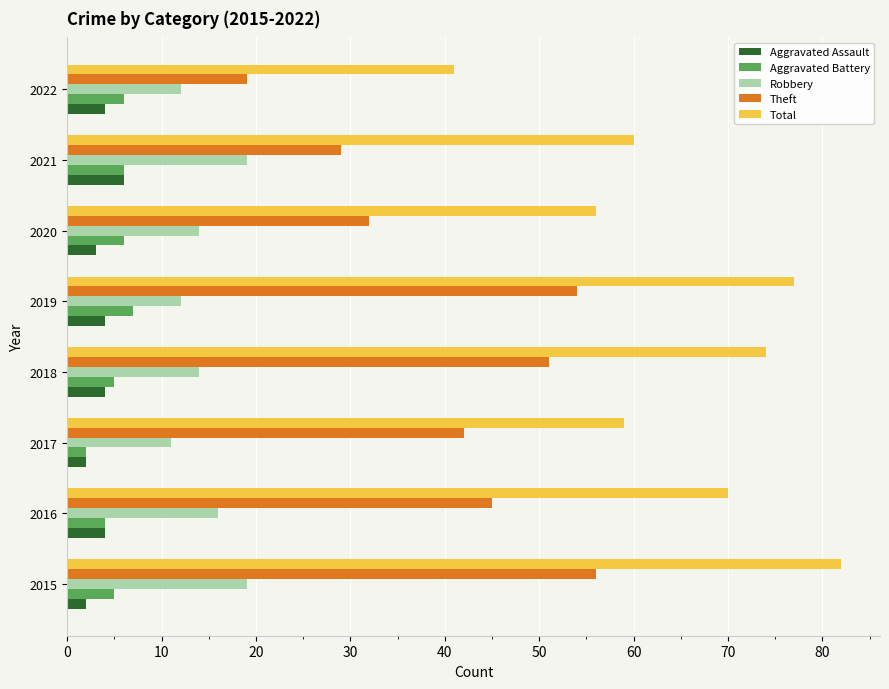

What is the spread (max minus min) of values at 2021?

54